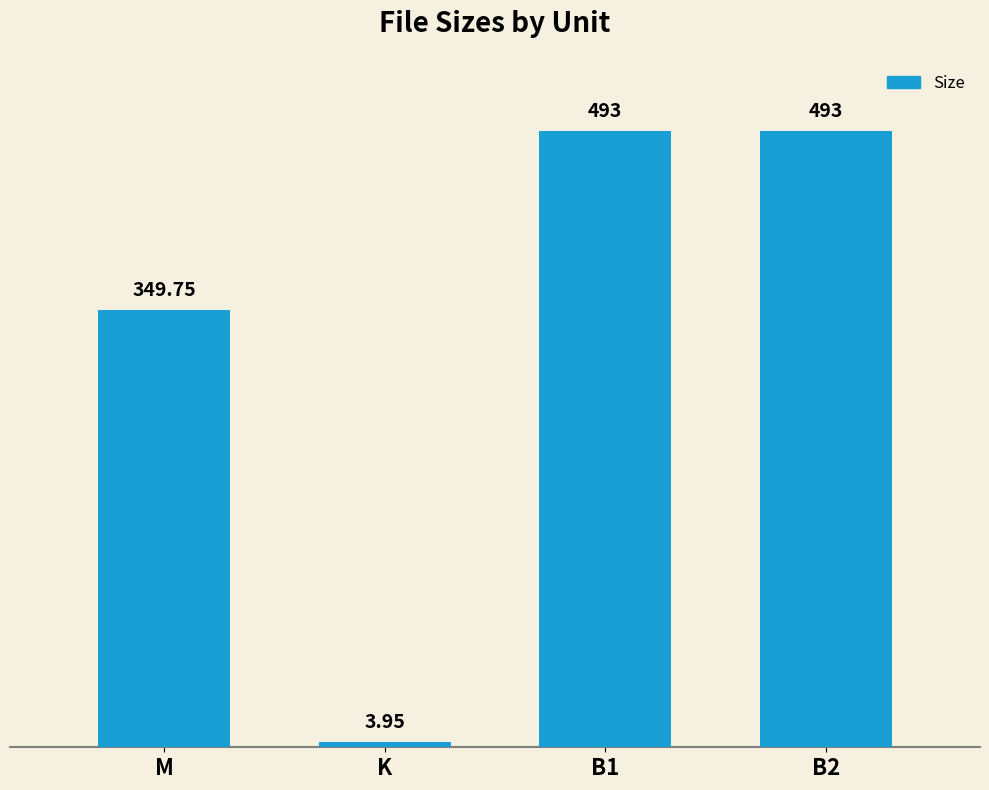

What is the ratio of the value at M to the value at B1?

0.7